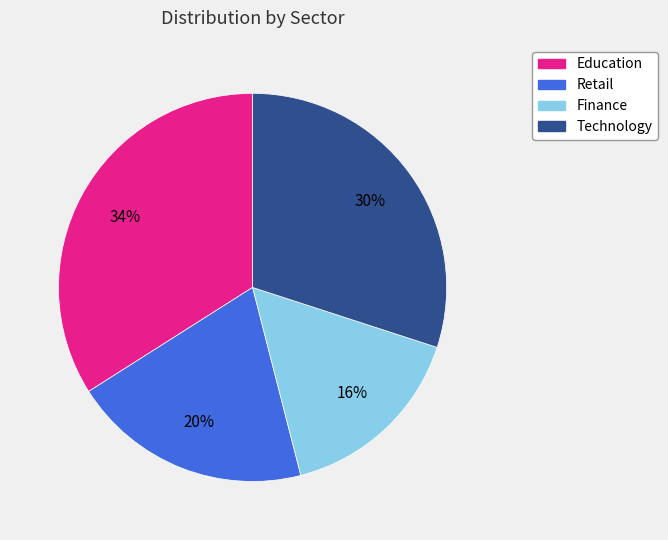

Which category has the smallest portion of the pie?

Finance